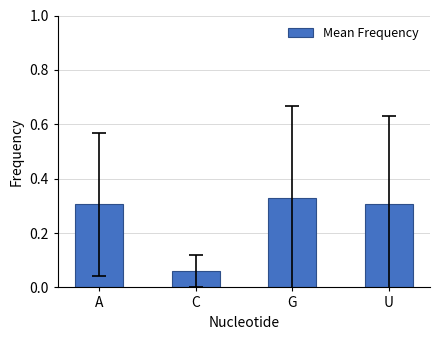

Which label corresponds to the largest value in the chart?

G